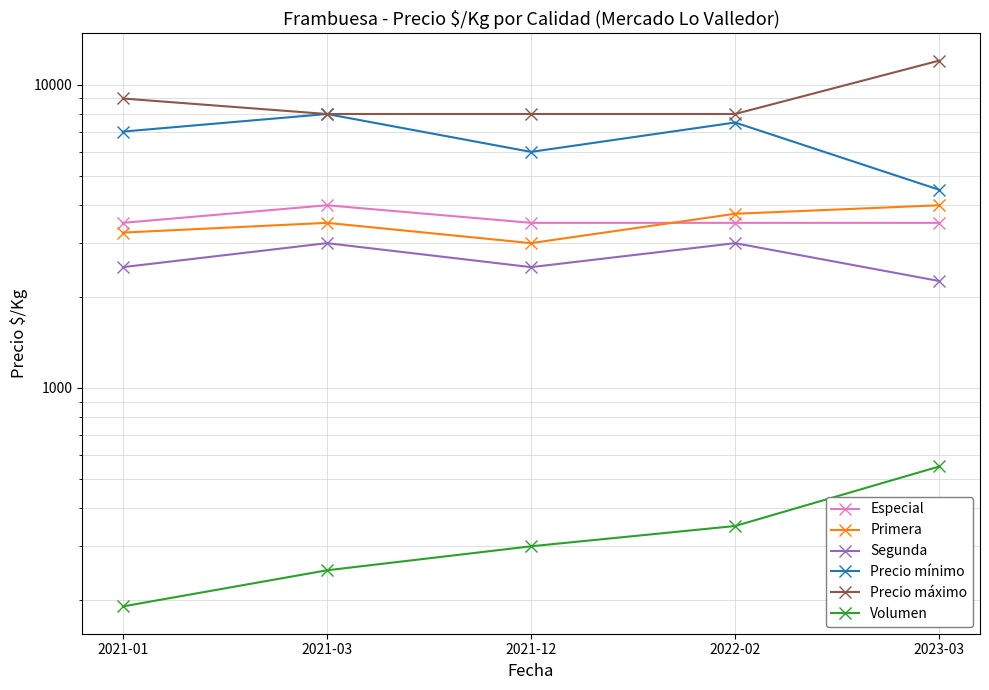

Reading left to right, what are all the values shown in this chart?

Especial: 2021-01=3500	2021-03=4000	2021-12=3500	2022-02=3500	2023-03=3500
Primera: 2021-01=3250	2021-03=3500	2021-12=3000	2022-02=3750	2023-03=4000
Segunda: 2021-01=2500	2021-03=3000	2021-12=2500	2022-02=3000	2023-03=2250
Precio mínimo: 2021-01=7000	2021-03=8000	2021-12=6000	2022-02=7500	2023-03=4500
Precio máximo: 2021-01=9000	2021-03=8000	2021-12=8000	2022-02=8000	2023-03=12000
Volumen: 2021-01=190	2021-03=250	2021-12=300	2022-02=350	2023-03=550